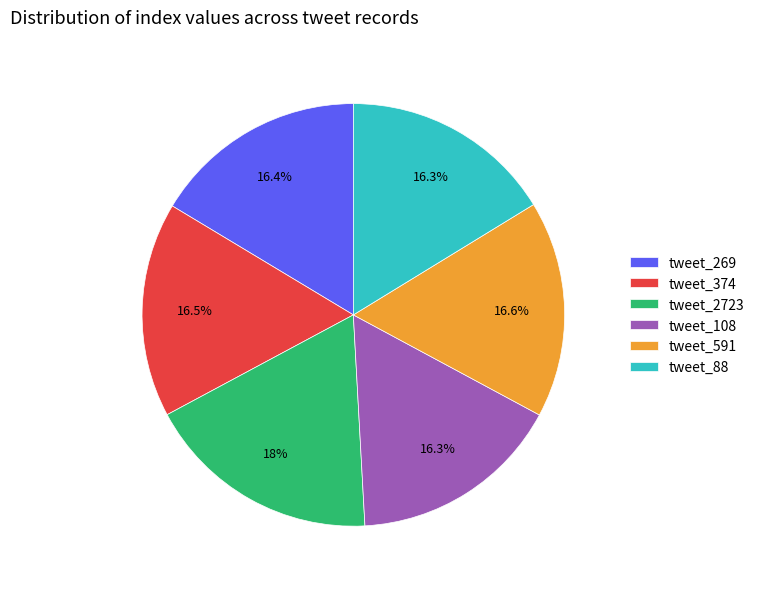

How many segments does this pie chart have?

6